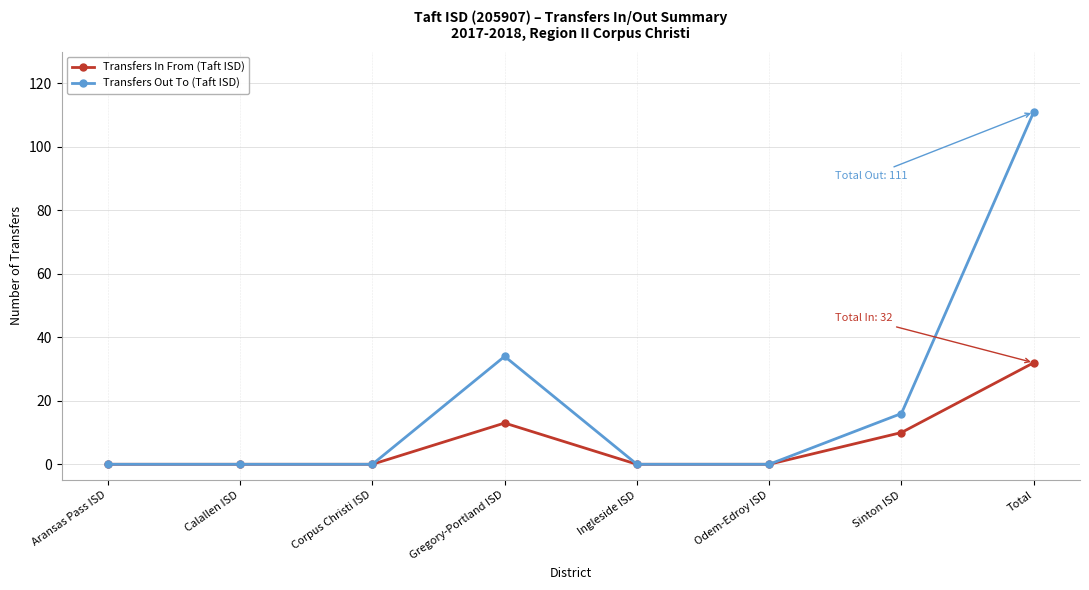

What is the greatest value displayed?

111